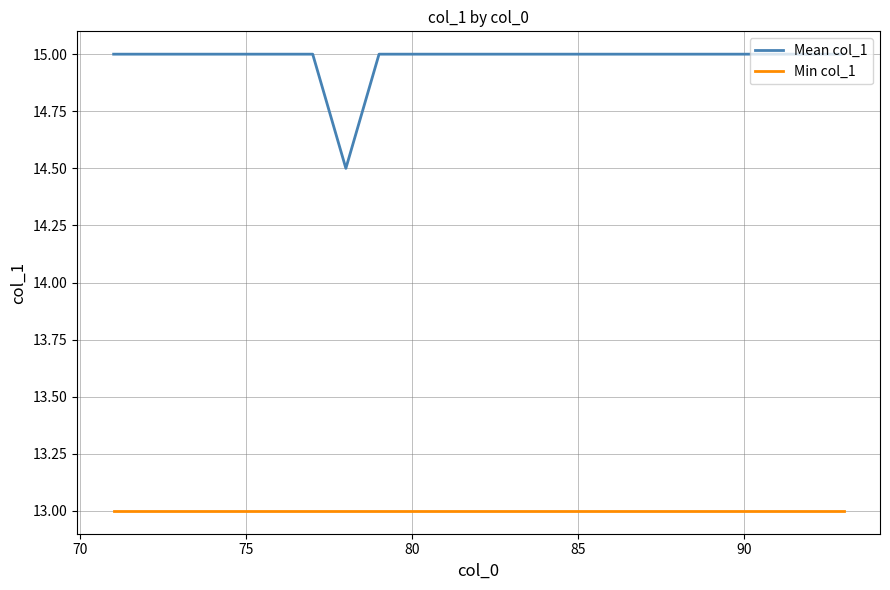

Which series has the largest total across all categories?

Mean col_1